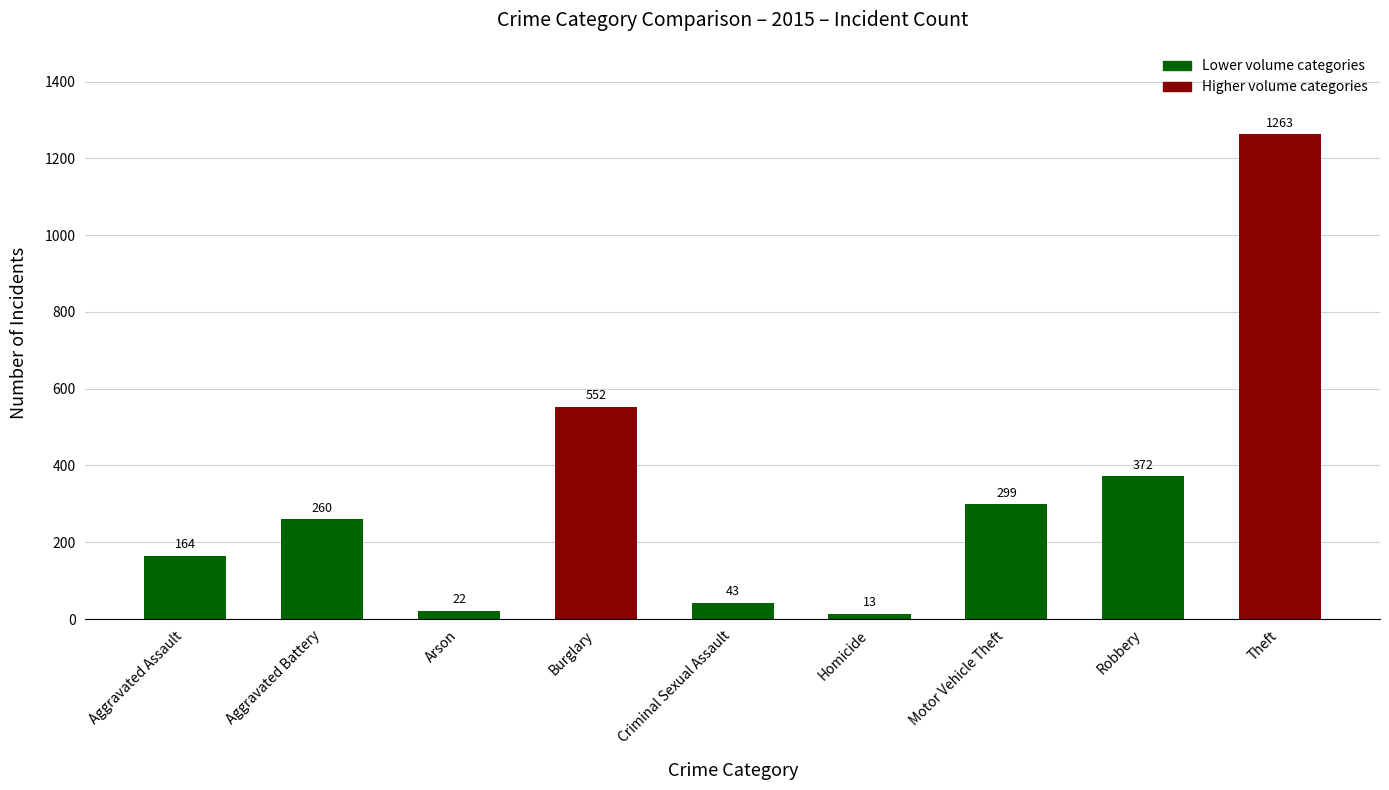

List the labels in order of value, smallest first.

Homicide, Arson, Criminal Sexual Assault, Aggravated Assault, Aggravated Battery, Motor Vehicle Theft, Robbery, Burglary, Theft